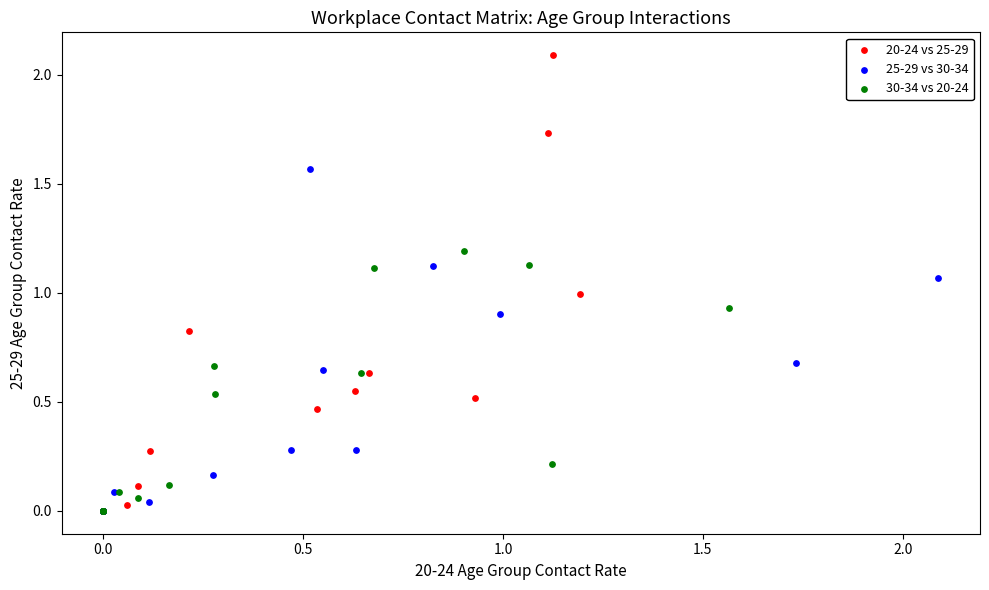

Which series has the widest spread of Y values?

20-24 vs 25-29